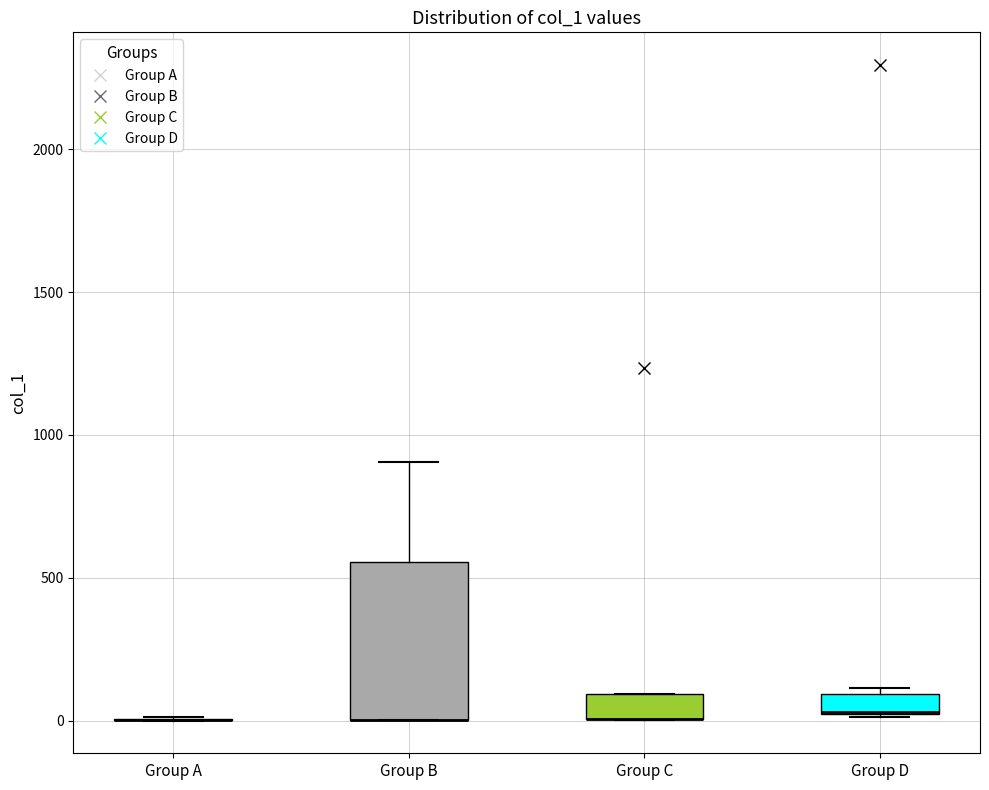

Comparing the boxes themselves (not the whiskers), which one is the tallest?

Group B